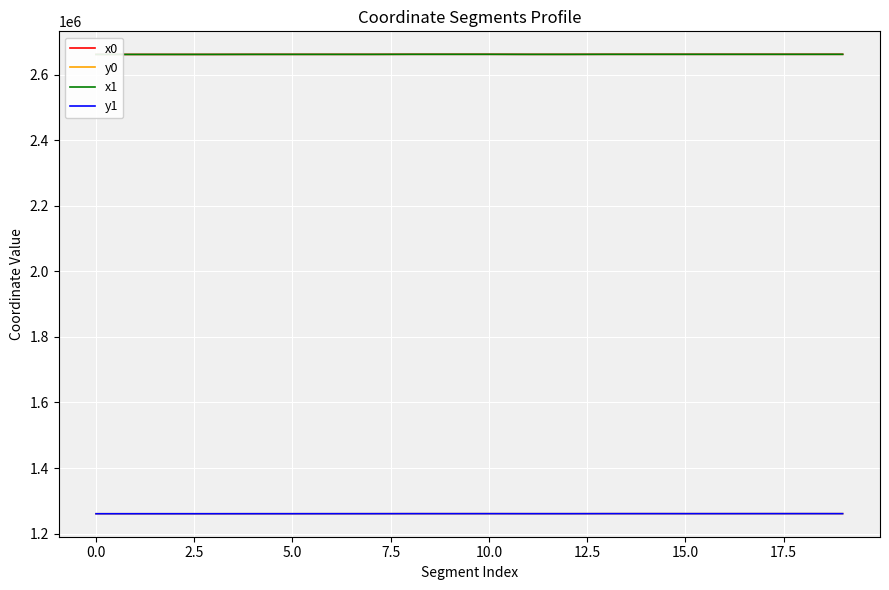

What are all the series names shown in the legend?

x0, y0, x1, y1